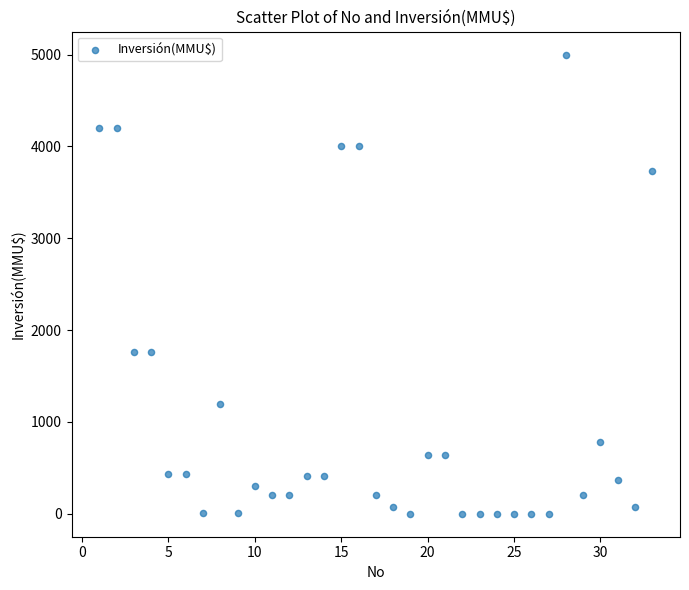

What is the range of Y values (max minus min)?

5000.0